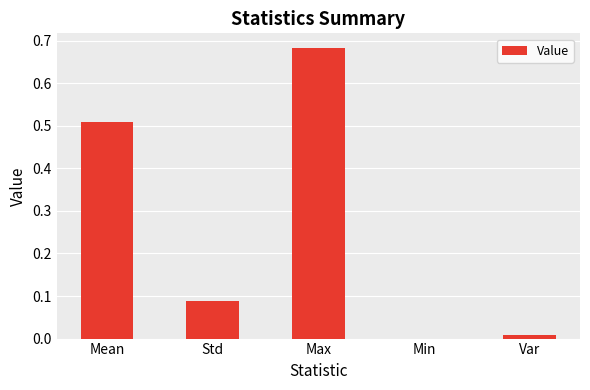

At which label is the value closest to 0?

Min